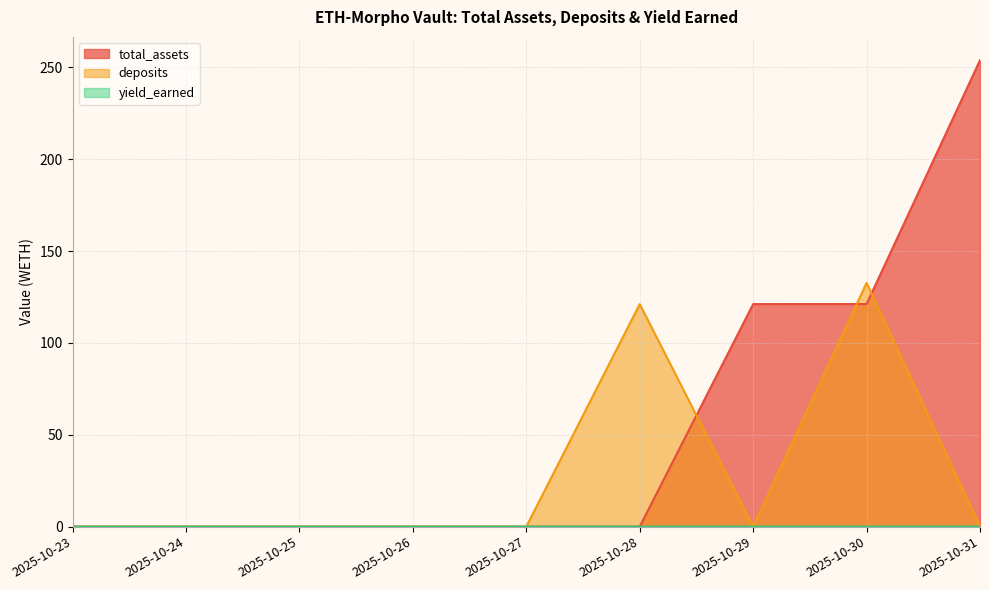

Which series has the largest total across all categories?

total_assets